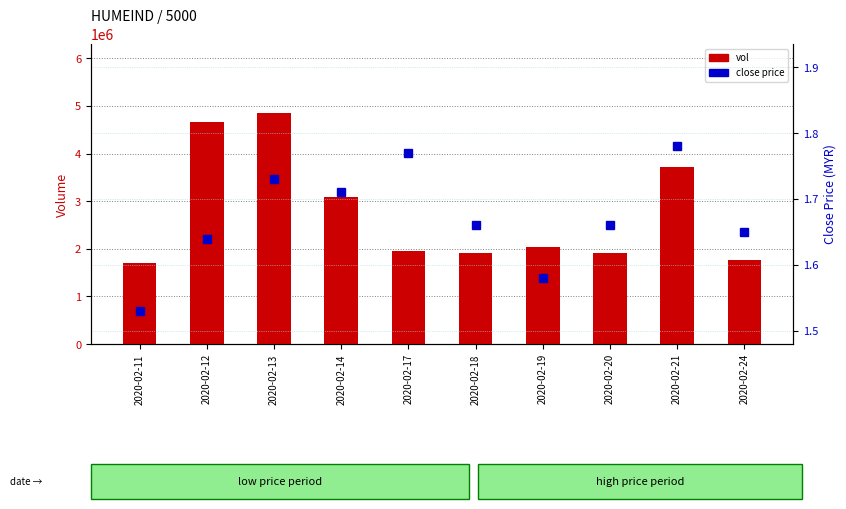

Reading left to right, transcribe all the data shown in this chart.

vol: 2020-02-11=1696500.0	2020-02-12=4666300.0	2020-02-13=4845800.0	2020-02-14=3083900.0	2020-02-17=1962500.0	2020-02-18=1901300.0	2020-02-19=2044400.0	2020-02-20=1906500.0	2020-02-21=3715400.0	2020-02-24=1771800.0
close: 2020-02-11=1.5	2020-02-12=1.6	2020-02-13=1.7	2020-02-14=1.7	2020-02-17=1.8	2020-02-18=1.7	2020-02-19=1.6	2020-02-20=1.7	2020-02-21=1.8	2020-02-24=1.6